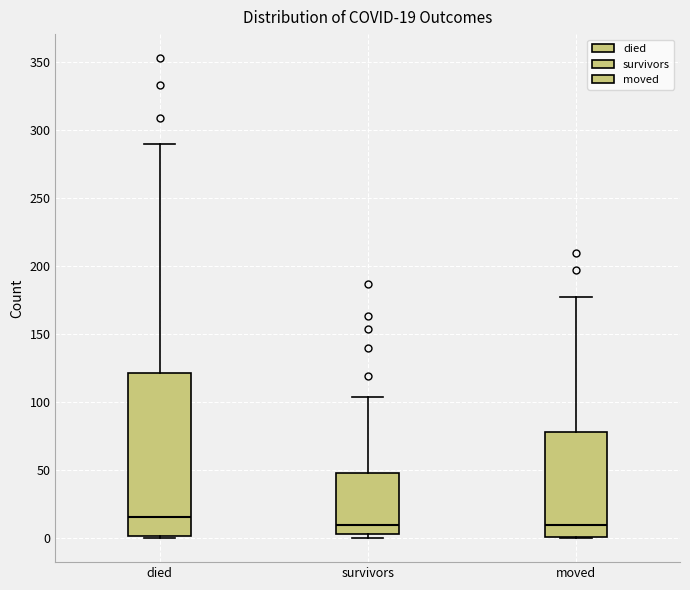

Which box's median line is the highest?

died